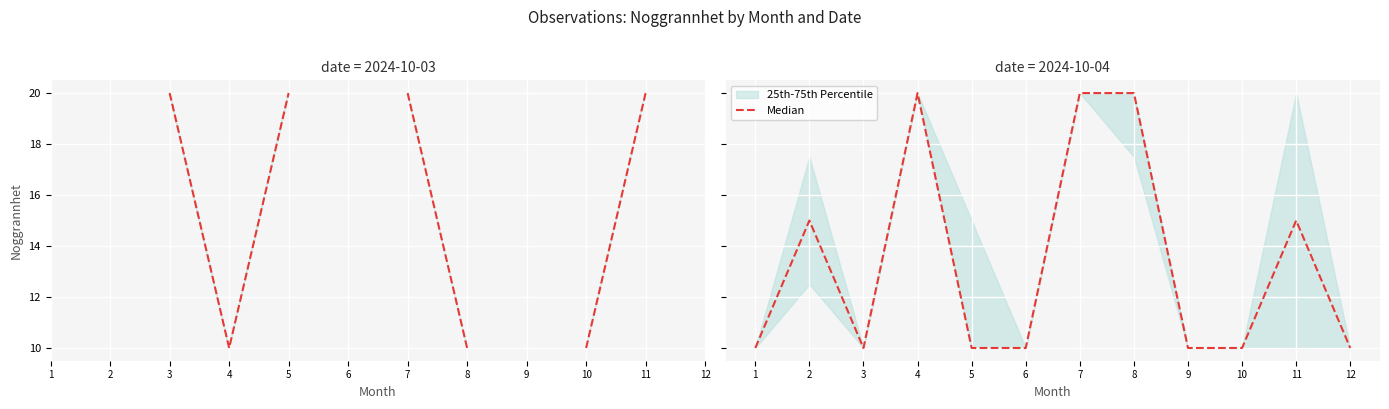

Count the number of categories in the chart.

12